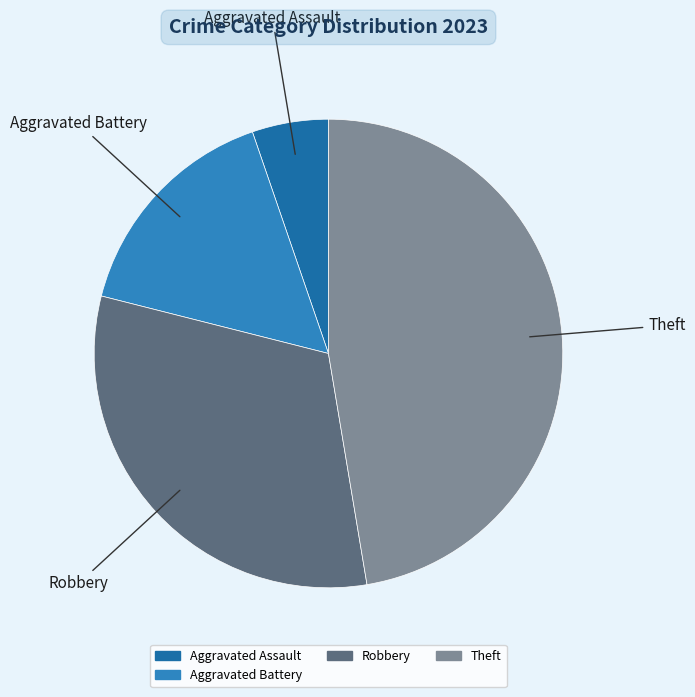

Rank the categories by value from lowest to highest.

Aggravated Assault, Aggravated Battery, Robbery, Theft